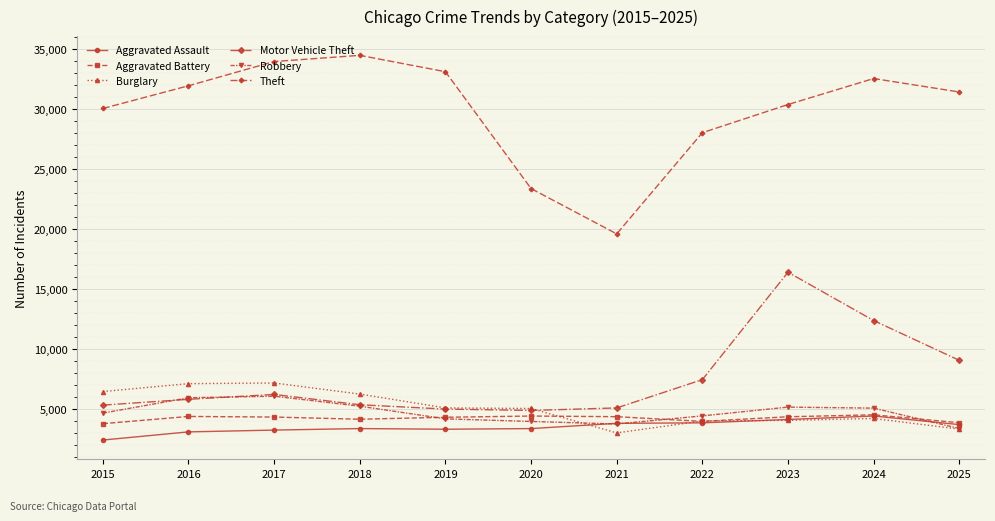

Which series has the widest spread of values?

Theft